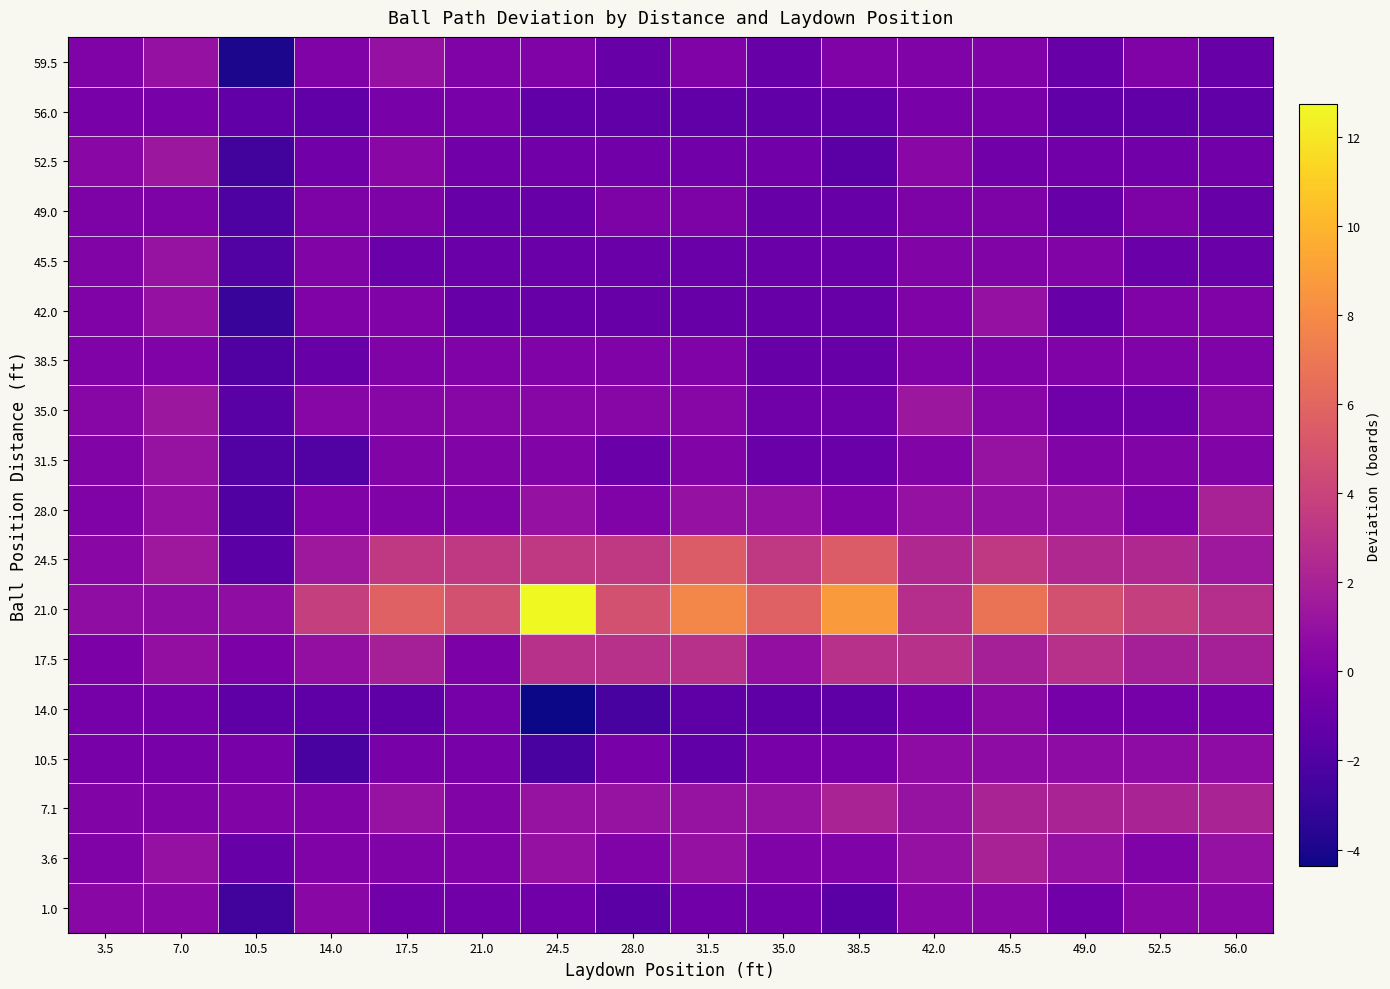

Reading right to left, extract all data points from this chart.

59.5: 56.0=-1.0	52.5=0.0	49.0=-1.0	45.5=0.0	42.0=0.0	38.5=0.0	35.0=-1.0	31.5=0.0	28.0=-1.0	24.5=0.0	21.0=0.0	17.5=1.0	14.0=0.0	10.5=-4.0	7.0=1.0	3.5=0.0
56.0: 56.0=-1.3	52.5=-1.3	49.0=-1.3	45.5=-0.3	42.0=-0.3	38.5=-1.3	35.0=-1.3	31.5=-1.3	28.0=-1.3	24.5=-1.3	21.0=-0.3	17.5=-0.3	14.0=-1.3	10.5=-1.3	7.0=-0.3	3.5=-0.3
52.5: 56.0=-0.6	52.5=-0.6	49.0=-0.6	45.5=-0.6	42.0=0.4	38.5=-1.6	35.0=-0.6	31.5=-0.6	28.0=-0.6	24.5=-0.6	21.0=-0.6	17.5=0.4	14.0=-0.6	10.5=-2.6	7.0=1.4	3.5=0.4
49.0: 56.0=-1.0	52.5=-0.0	49.0=-1.0	45.5=-0.0	42.0=-0.0	38.5=-1.0	35.0=-1.0	31.5=-0.0	28.0=-0.0	24.5=-1.0	21.0=-1.0	17.5=-0.0	14.0=-0.0	10.5=-2.0	7.0=-0.0	3.5=-0.0
45.5: 56.0=-0.9	52.5=-0.9	49.0=0.1	45.5=0.1	42.0=0.1	38.5=-0.9	35.0=-0.9	31.5=-0.9	28.0=-0.9	24.5=-0.9	21.0=-0.9	17.5=-0.9	14.0=0.1	10.5=-1.9	7.0=1.1	3.5=0.1
42.0: 56.0=0.0	52.5=0.0	49.0=-1.0	45.5=1.0	42.0=0.0	38.5=-1.0	35.0=-1.0	31.5=-1.0	28.0=-1.0	24.5=-1.0	21.0=-1.0	17.5=0.0	14.0=0.0	10.5=-3.0	7.0=1.0	3.5=0.0
38.5: 56.0=-0.0	52.5=-0.0	49.0=-0.0	45.5=-0.0	42.0=-0.0	38.5=-1.0	35.0=-1.0	31.5=-0.0	28.0=-0.0	24.5=-0.0	21.0=-0.0	17.5=-0.0	14.0=-1.0	10.5=-2.0	7.0=-0.0	3.5=-0.0
35.0: 56.0=0.4	52.5=-0.6	49.0=-0.6	45.5=0.4	42.0=1.4	38.5=-0.6	35.0=-0.6	31.5=0.4	28.0=0.4	24.5=0.4	21.0=0.4	17.5=0.4	14.0=0.4	10.5=-1.6	7.0=1.4	3.5=0.4
31.5: 56.0=0.1	52.5=0.1	49.0=0.1	45.5=1.1	42.0=0.1	38.5=-0.9	35.0=-0.9	31.5=0.1	28.0=-0.9	24.5=0.1	21.0=0.1	17.5=0.1	14.0=-1.9	10.5=-1.9	7.0=1.1	3.5=0.1
28.0: 56.0=2.0	52.5=0.0	49.0=1.0	45.5=1.0	42.0=1.0	38.5=0.0	35.0=1.0	31.5=1.0	28.0=0.0	24.5=1.0	21.0=0.0	17.5=0.0	14.0=0.0	10.5=-2.0	7.0=1.0	3.5=0.0
24.5: 56.0=1.4	52.5=2.4	49.0=2.4	45.5=3.4	42.0=2.4	38.5=5.4	35.0=3.4	31.5=5.4	28.0=3.4	24.5=3.4	21.0=3.4	17.5=3.4	14.0=1.4	10.5=-1.6	7.0=1.4	3.5=0.4
21.0: 56.0=2.7	52.5=3.7	49.0=4.7	45.5=6.7	42.0=2.7	38.5=8.7	35.0=5.7	31.5=7.7	28.0=4.7	24.5=12.7	21.0=4.7	17.5=5.7	14.0=3.7	10.5=0.7	7.0=0.7	3.5=0.7
17.5: 56.0=1.9	52.5=1.9	49.0=2.9	45.5=1.9	42.0=2.9	38.5=2.9	35.0=0.9	31.5=2.9	28.0=2.9	24.5=2.9	21.0=-0.1	17.5=1.9	14.0=0.9	10.5=-0.1	7.0=0.9	3.5=-0.1
14.0: 56.0=-0.4	52.5=-0.4	49.0=-0.4	45.5=0.6	42.0=-0.4	38.5=-1.4	35.0=-1.4	31.5=-1.4	28.0=-2.4	24.5=-4.4	21.0=-0.4	17.5=-1.4	14.0=-1.4	10.5=-1.4	7.0=-0.4	3.5=-0.4
10.5: 56.0=0.7	52.5=0.7	49.0=0.7	45.5=0.7	42.0=0.7	38.5=-0.3	35.0=-0.3	31.5=-1.3	28.0=-0.3	24.5=-2.3	21.0=-0.3	17.5=-0.3	14.0=-2.3	10.5=-0.3	7.0=-0.3	3.5=-0.3
7.1: 56.0=2.1	52.5=2.1	49.0=2.1	45.5=2.1	42.0=1.1	38.5=2.1	35.0=1.1	31.5=1.1	28.0=1.1	24.5=1.1	21.0=0.1	17.5=1.1	14.0=0.1	10.5=0.1	7.0=0.1	3.5=0.1
3.6: 56.0=1.0	52.5=0.0	49.0=1.0	45.5=2.0	42.0=1.0	38.5=0.0	35.0=0.0	31.5=1.0	28.0=0.0	24.5=1.0	21.0=0.0	17.5=0.0	14.0=0.0	10.5=-1.0	7.0=1.0	3.5=0.0
1.0: 56.0=0.4	52.5=0.4	49.0=-0.6	45.5=0.4	42.0=0.4	38.5=-1.6	35.0=-0.6	31.5=-0.6	28.0=-1.6	24.5=-0.6	21.0=-0.6	17.5=-0.6	14.0=0.4	10.5=-2.6	7.0=0.4	3.5=0.4